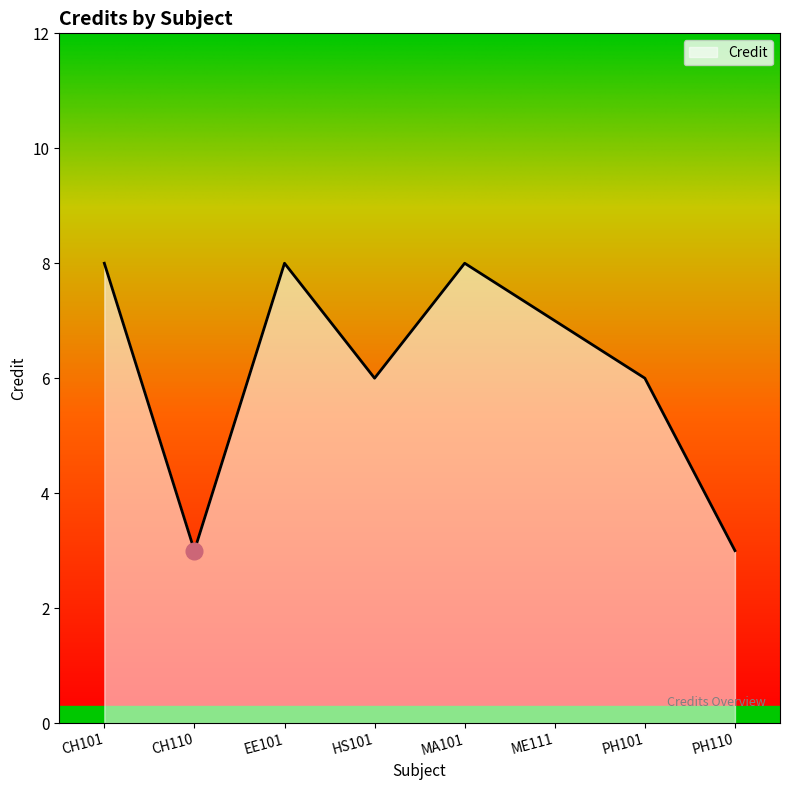

At which category does the data reach its first local valley?

CH110